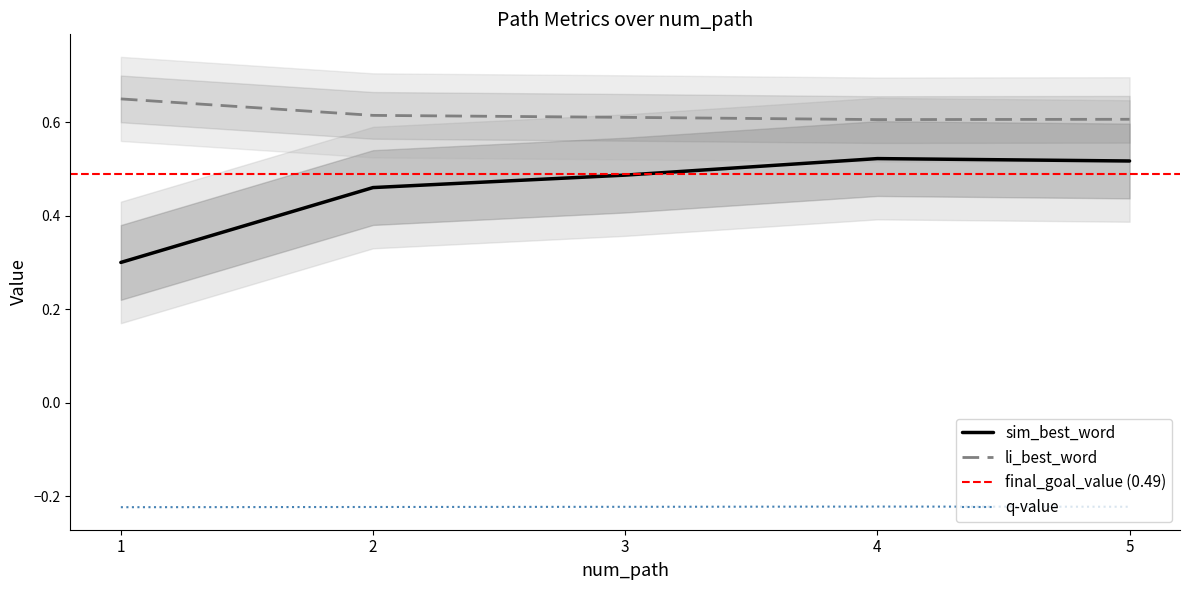

At 4, list the series in order from largest to smallest.

li_best_word, sim_best_word, q-value